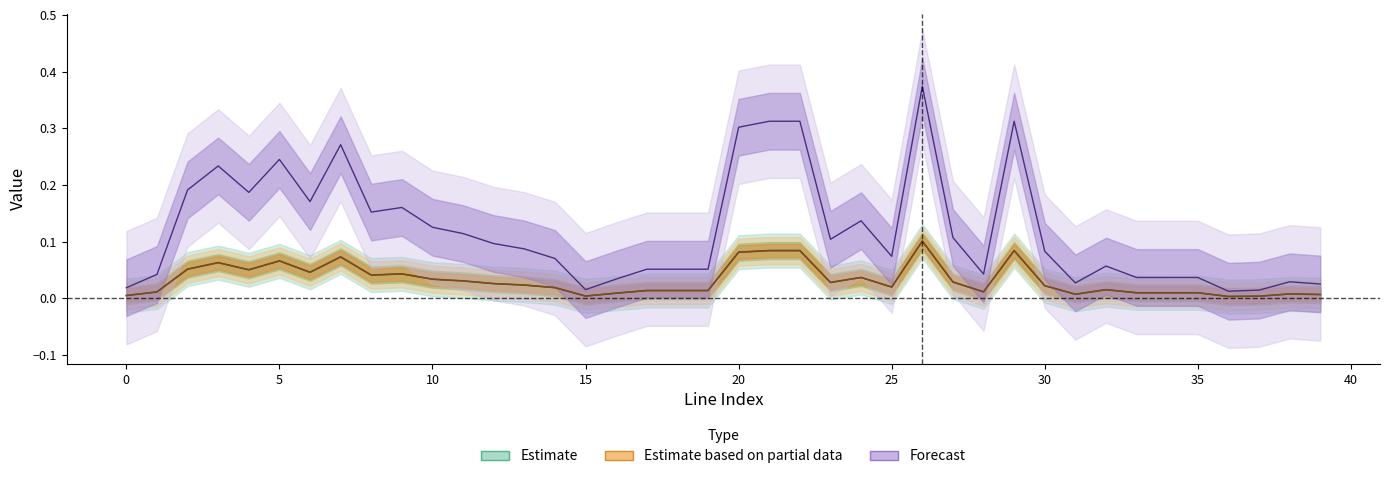

True or false: loading_percent/100 and i_from_ka cross at least once.

False